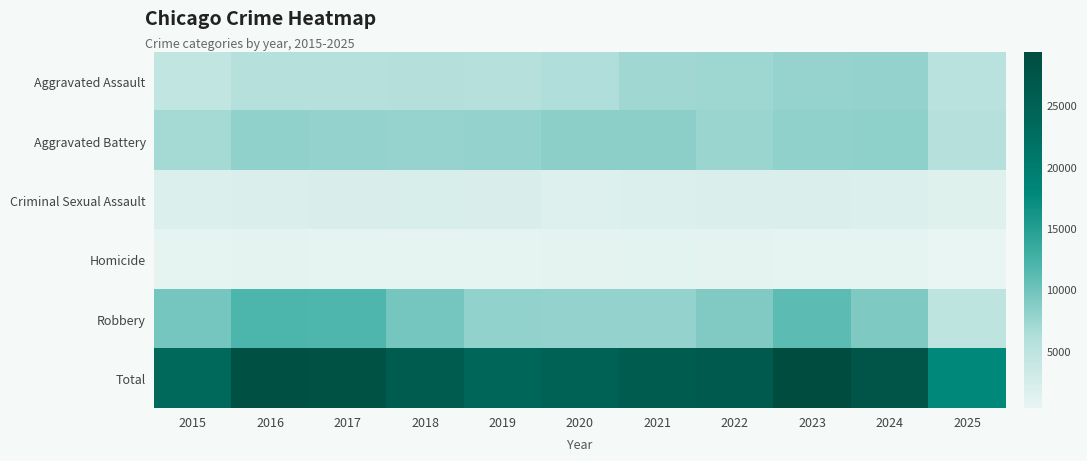

The value of Homicide at 2024 is 789. True or false?

False